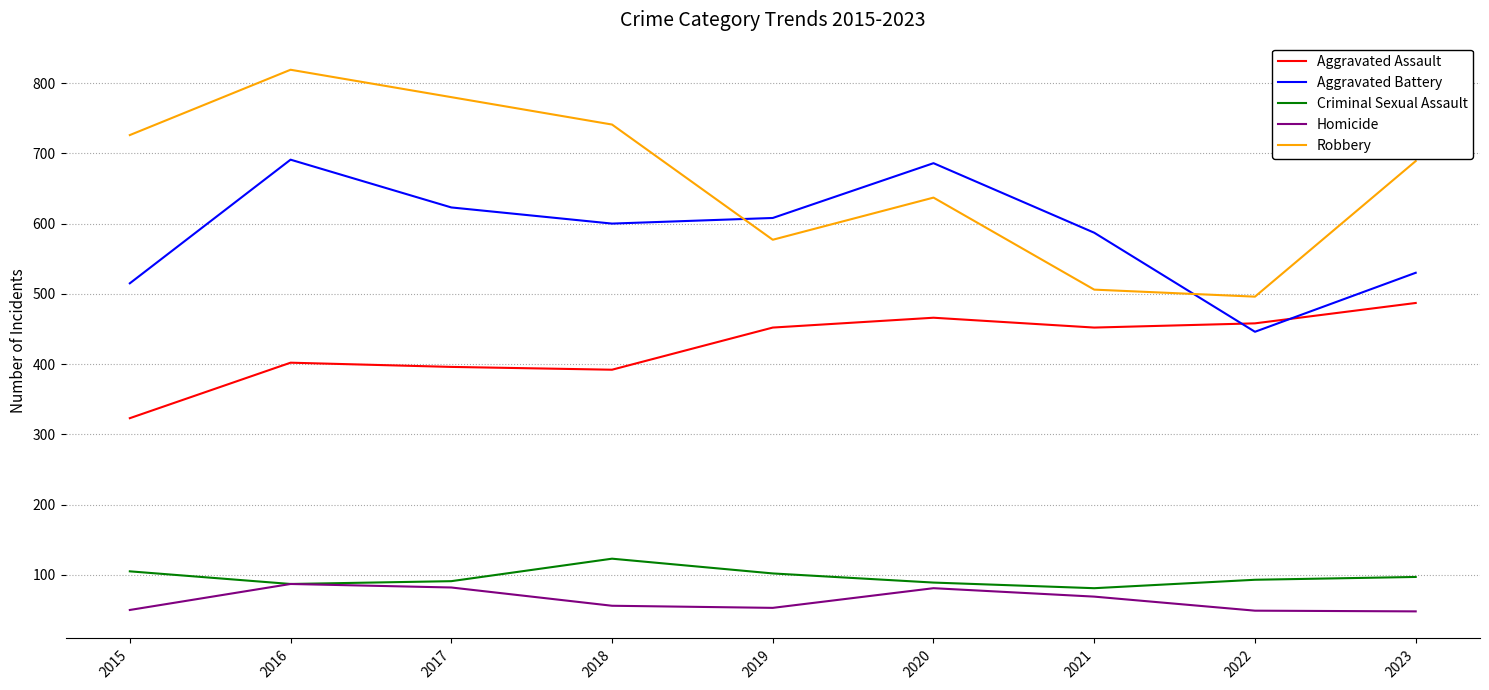

Rank the series by their maximum value, from highest to lowest.

Robbery, Aggravated Battery, Aggravated Assault, Criminal Sexual Assault, Homicide